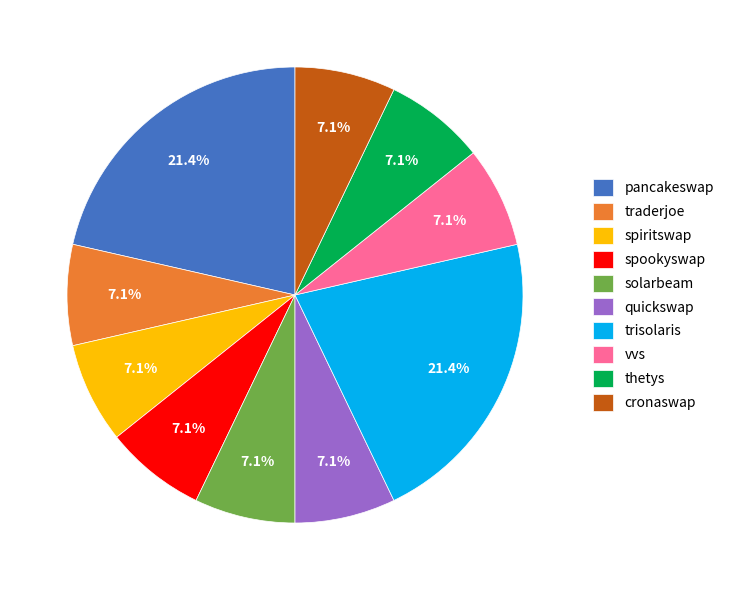

Do pancakeswap and solarbeam together represent more than half of the pie?

No